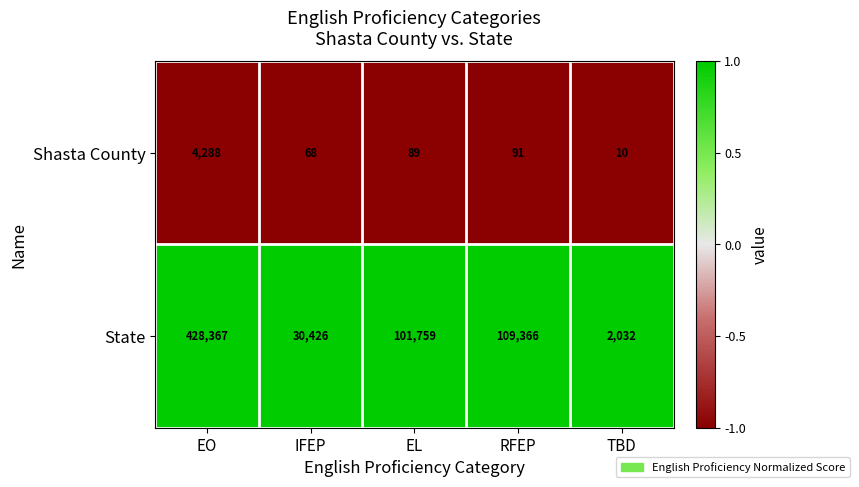

Read the Shasta County value at EL.

89